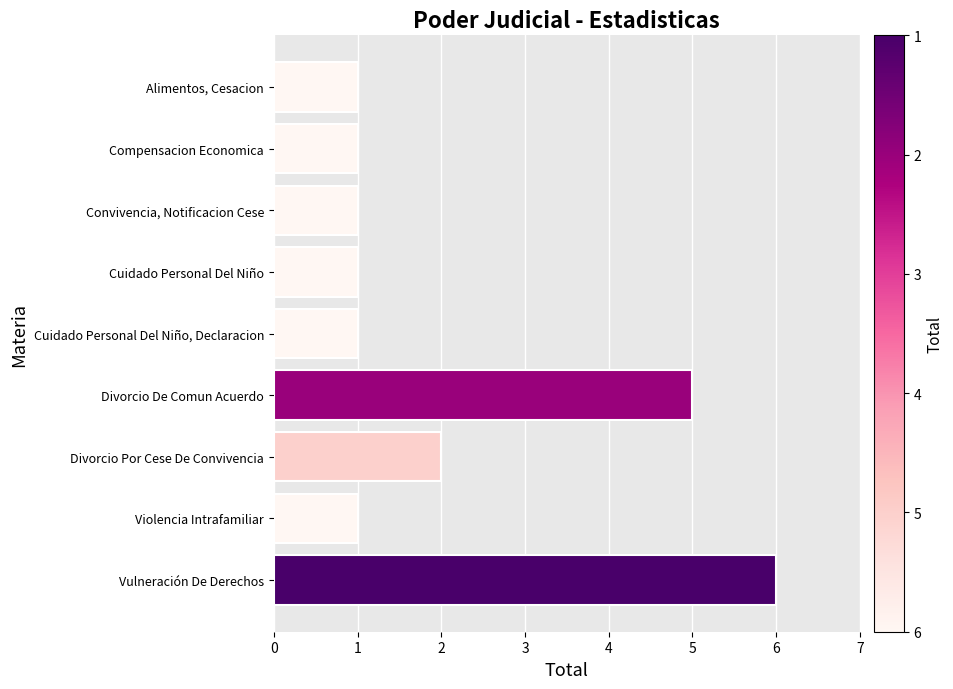

The value at Cuidado Personal Del Niño is 1. True or false?

True